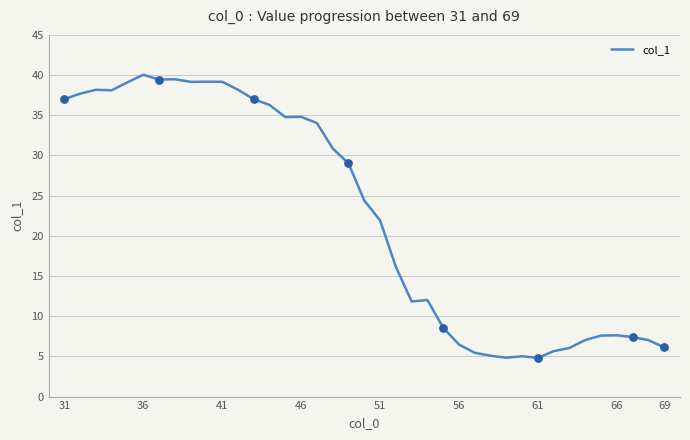

What is the maximum value shown in the chart?

40.0